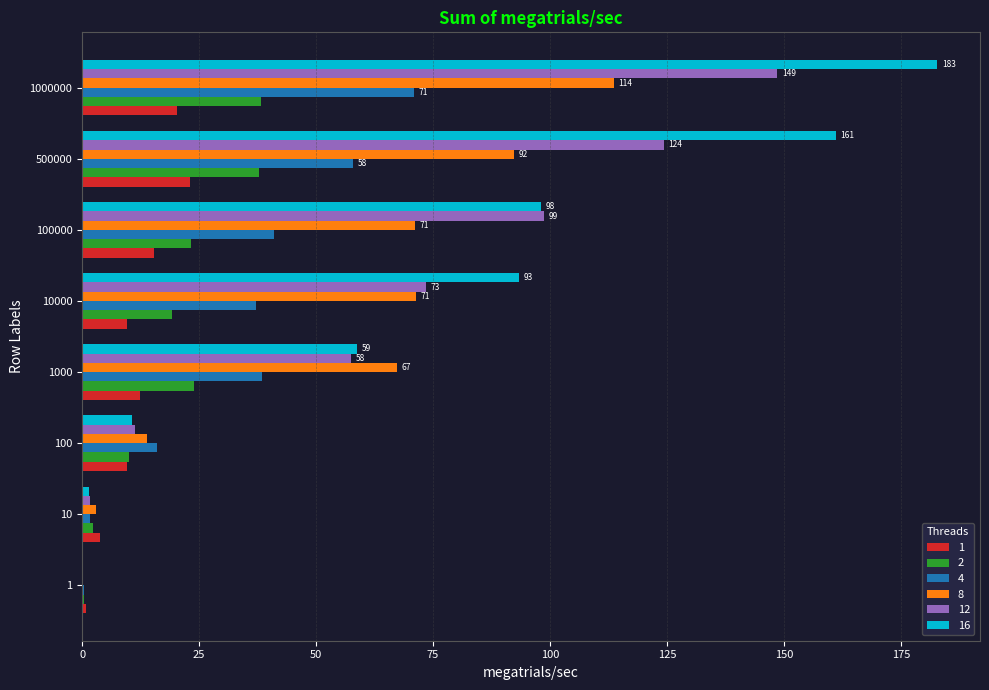

What is the total value across all series at 100000?

347.6